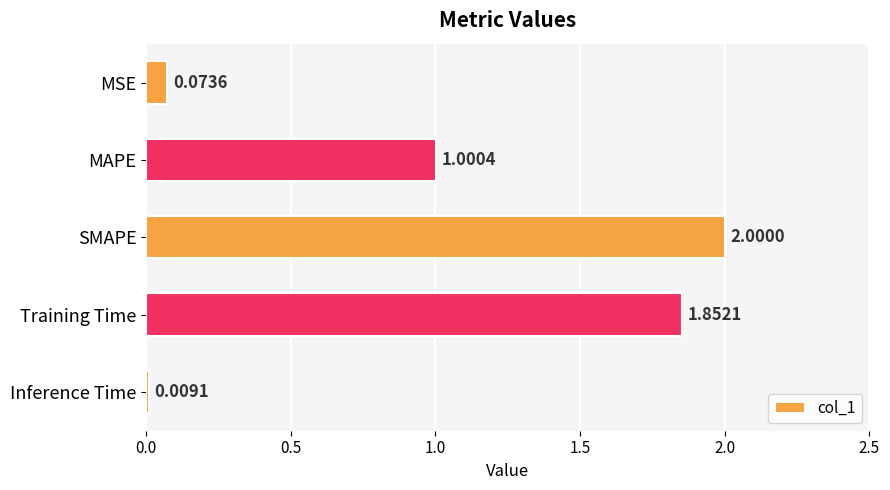

Are the bars horizontal?

Yes